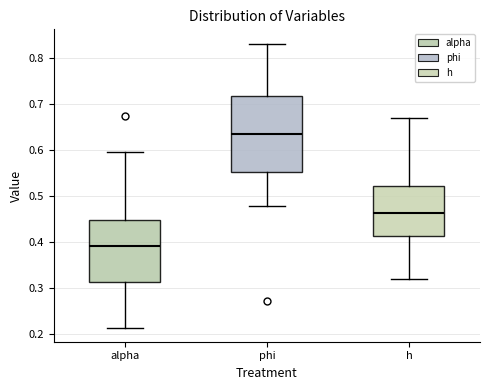

Reading left to right, read every box against the y-axis: the position of its median line, the range the box covers, and the ends of its whiskers. The values are not printed on the chart, so give them approximately, as read against the axis.

alpha: median 0.39, box 0.31 to 0.45, whiskers 0.21 to 0.60
phi: median 0.63, box 0.55 to 0.72, whiskers 0.48 to 0.83
h: median 0.46, box 0.41 to 0.52, whiskers 0.32 to 0.67